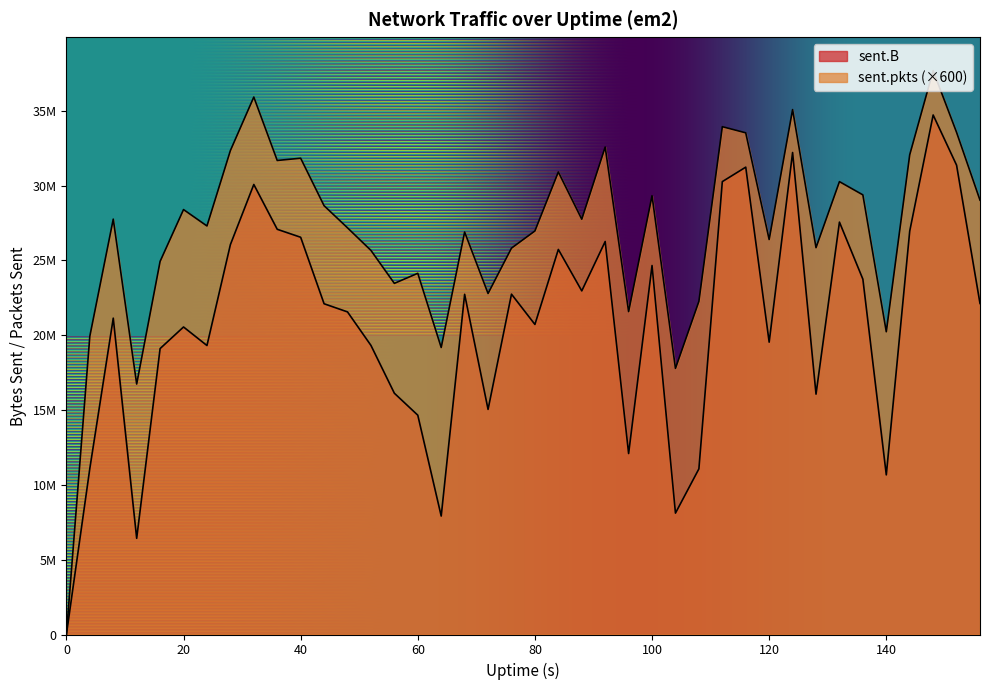

What is the value of the sent.B point at the 19th from the left?

15041118